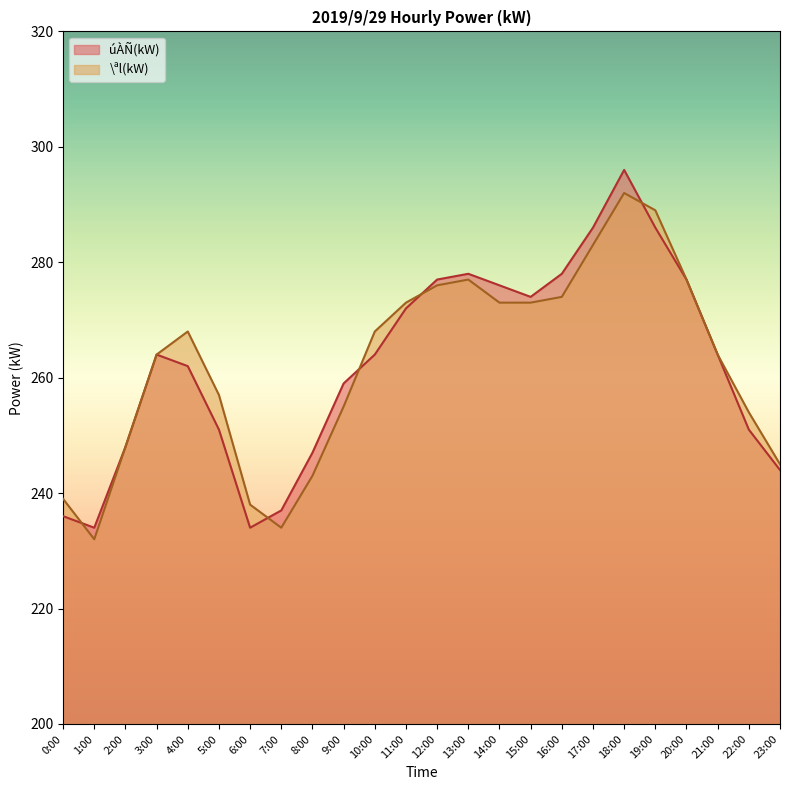

Reading left to right, extract all data points from this chart.

úÀÑ(kW): 236	234	248	264	262	251	234	237	247	259	264	272	277	278	276	274	278	286	296	286	277	264	251	244
\ªl(kW): 239	232	248	264	268	257	238	234	243	255	268	273	276	277	273	273	274	283	292	289	277	264	254	245